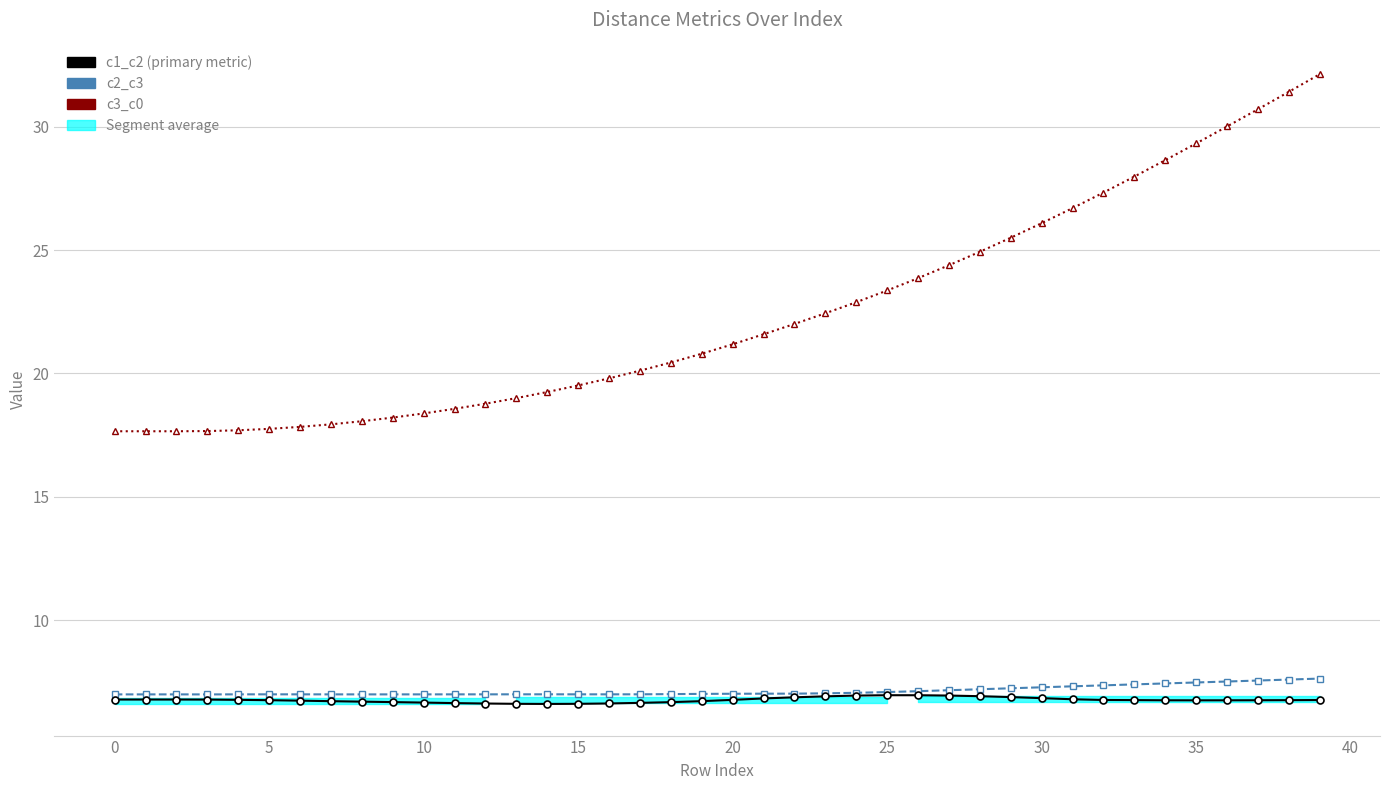

At which label is c3_c0 closest to 24?

26